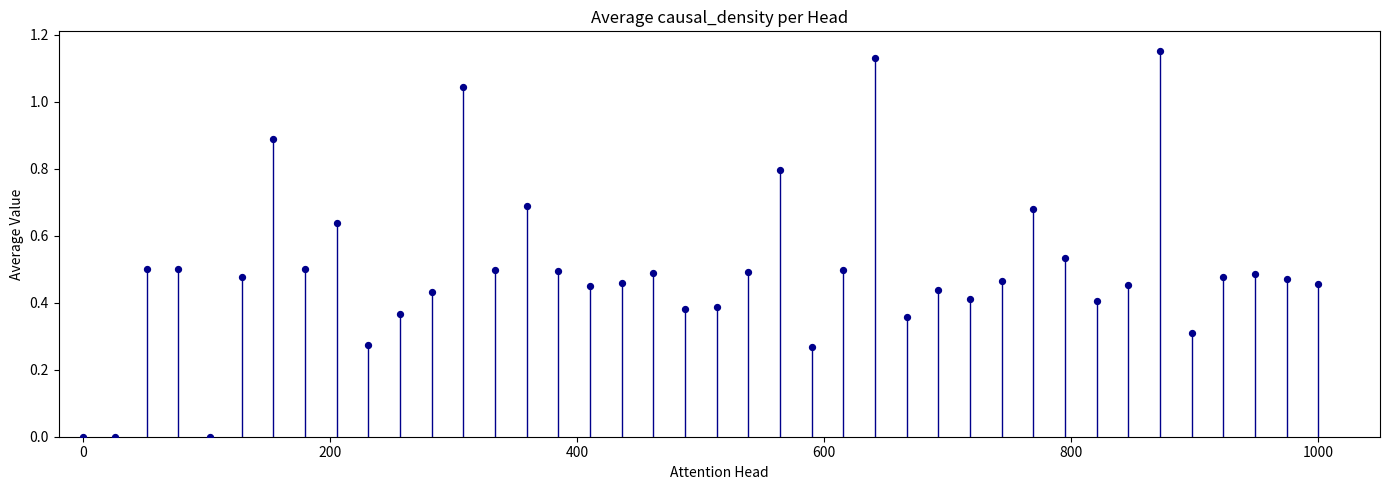

What is the range of X values (max minus min)?

1000.0